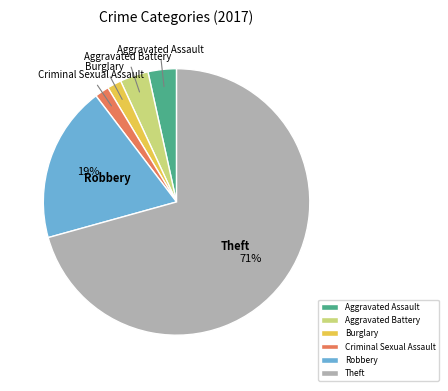

What percentage is the Burglary slice, to the nearest percent?

2%